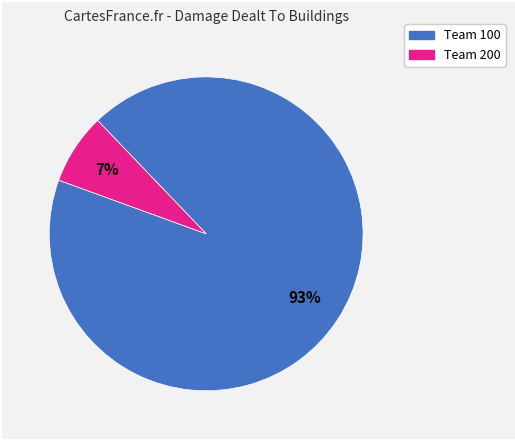

To the nearest percent, what is the average slice percentage?

50%